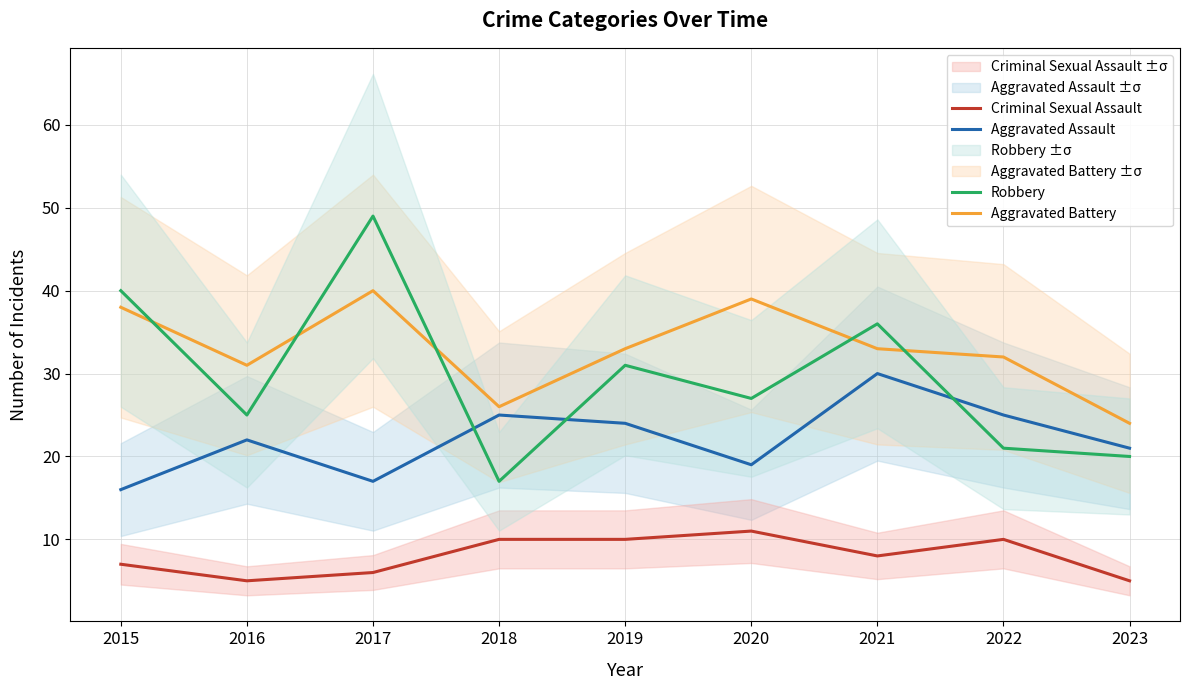

Reading left to right, what are all the values shown in this chart?

Aggravated Assault: 16	22	17	25	24	19	30	25	21
Aggravated Battery: 38	31	40	26	33	39	33	32	24
Criminal Sexual Assault: 7	5	6	10	10	11	8	10	5
Robbery: 40	25	49	17	31	27	36	21	20